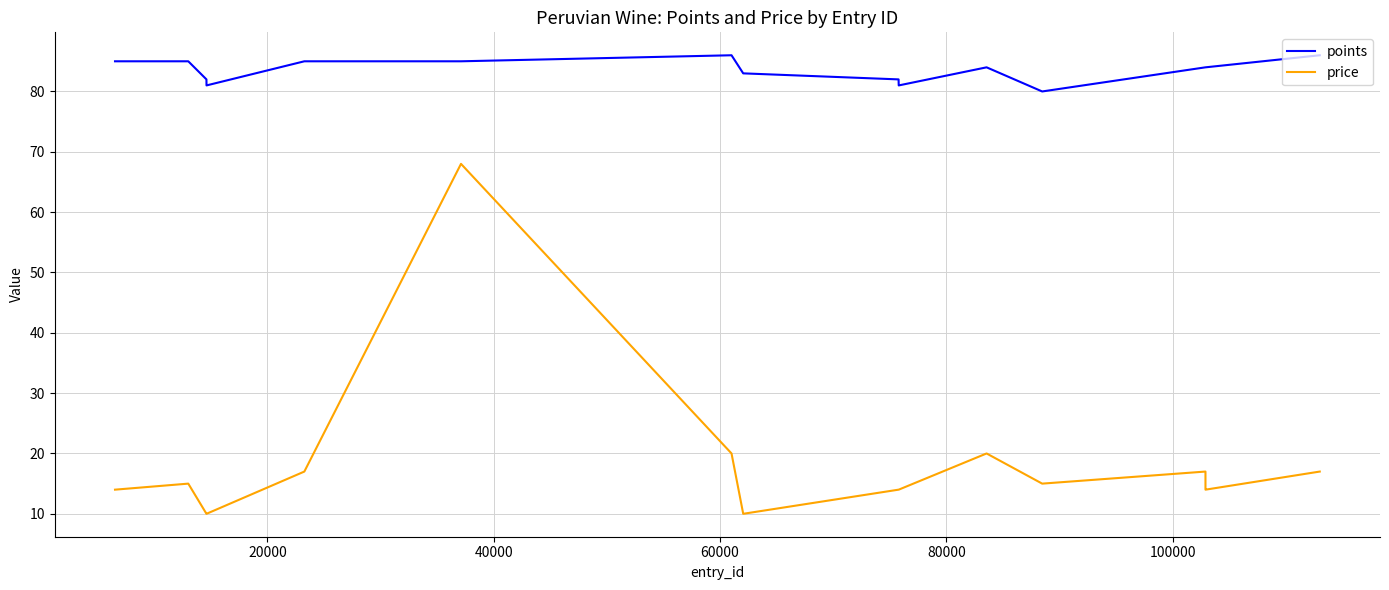

Is the value of price at 13 greater than the value of points at 16?

No